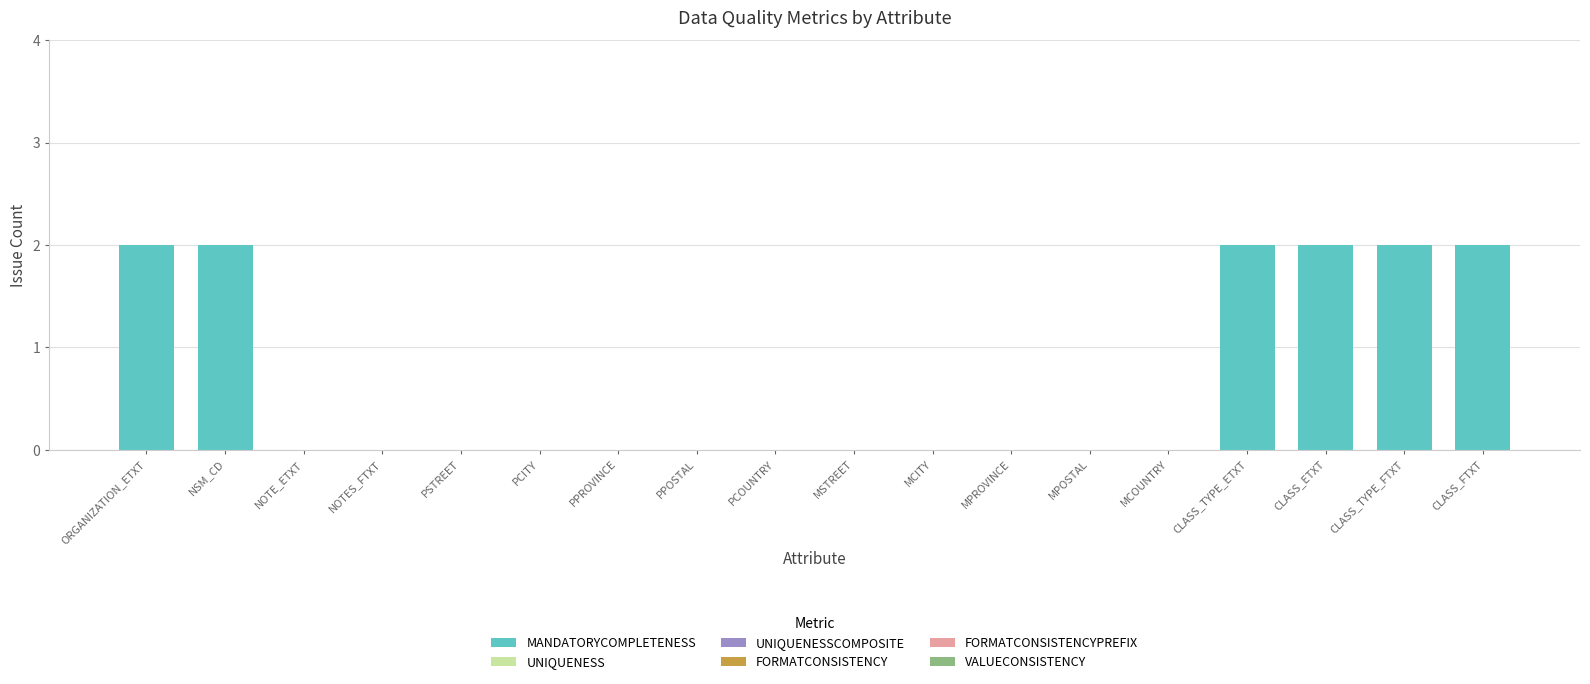

What is the sum of all values?

12